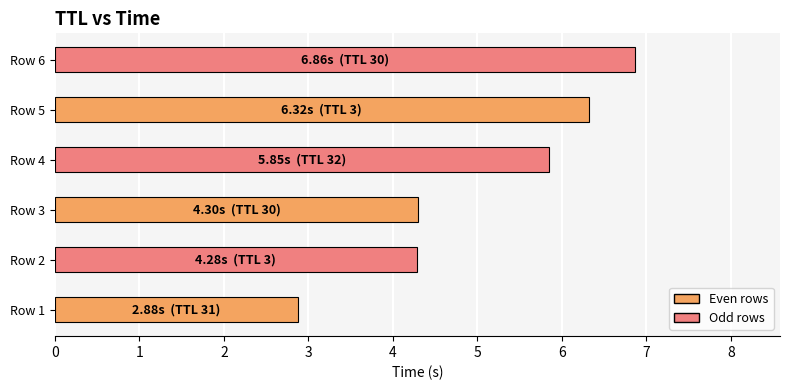

What is the difference between the maximum and minimum values?

4.0